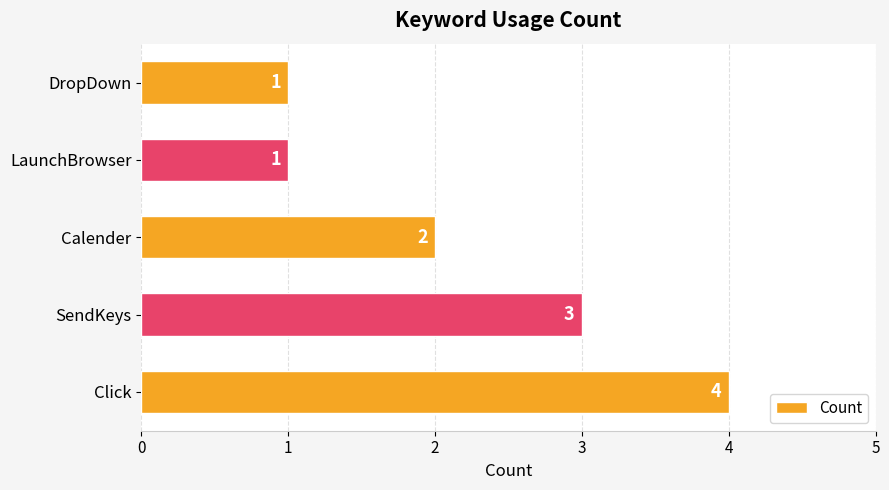

How many values are between 1 and 3?

4